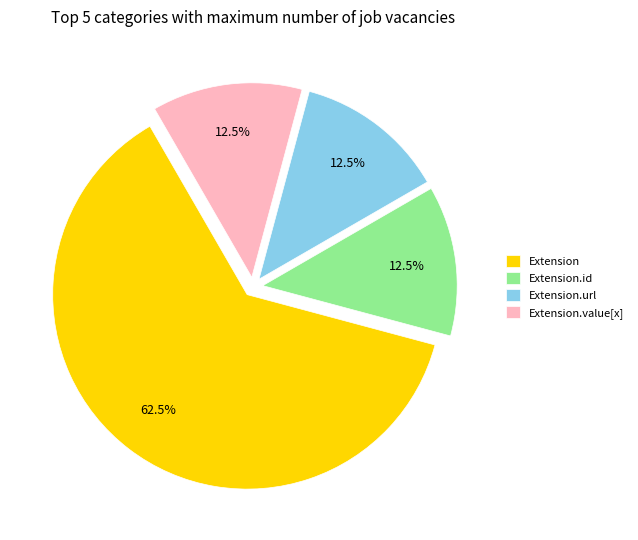

How many slices are in this pie chart?

4